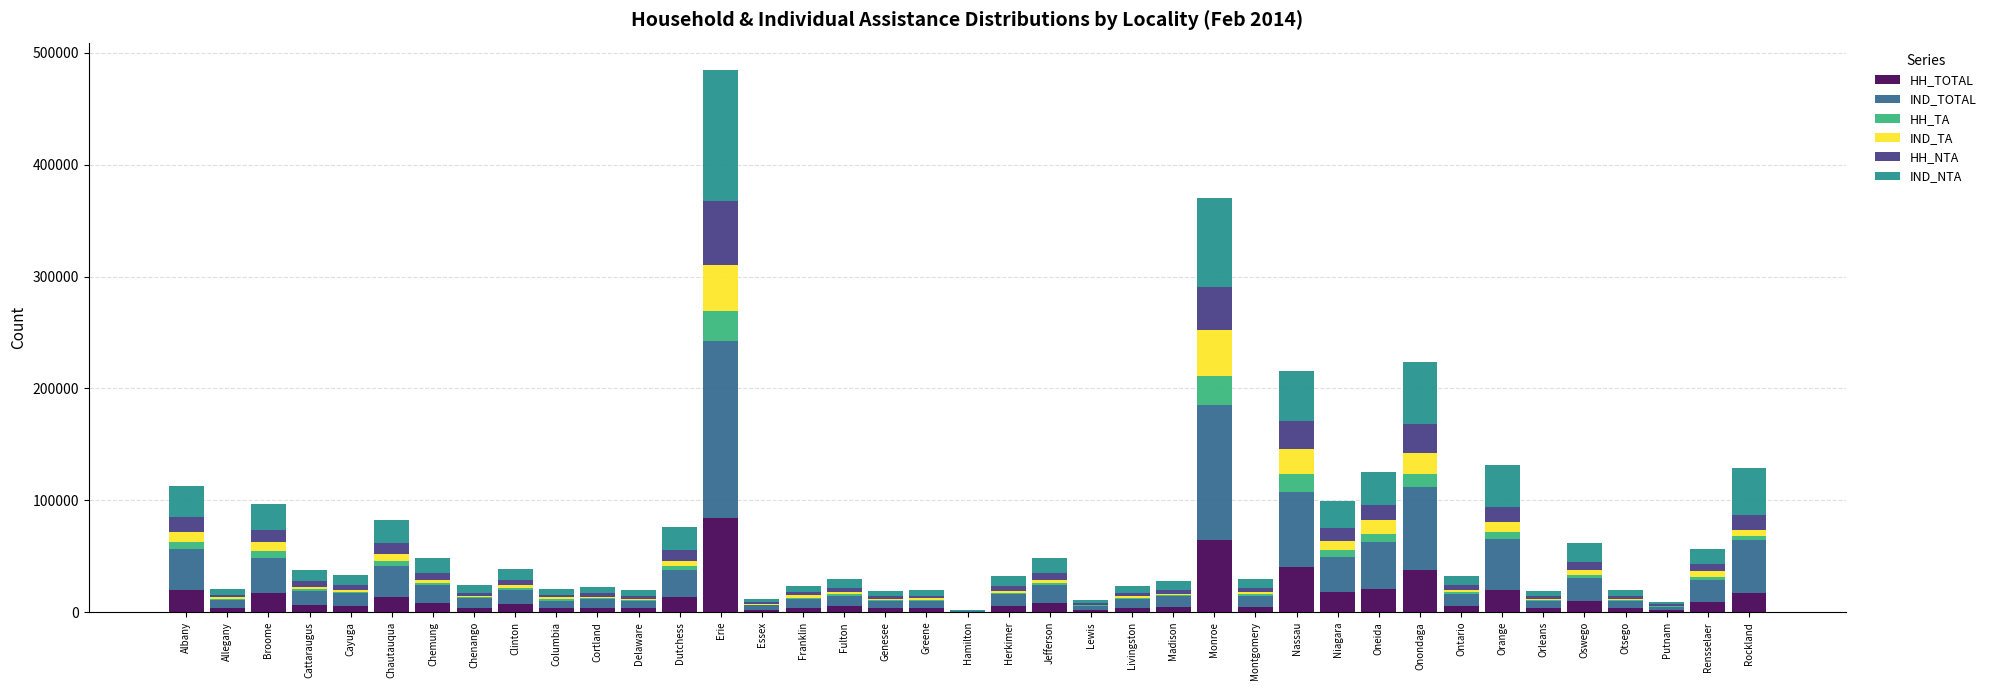

True or false: HH_TOTAL has a value of 17174 at Rockland.

True